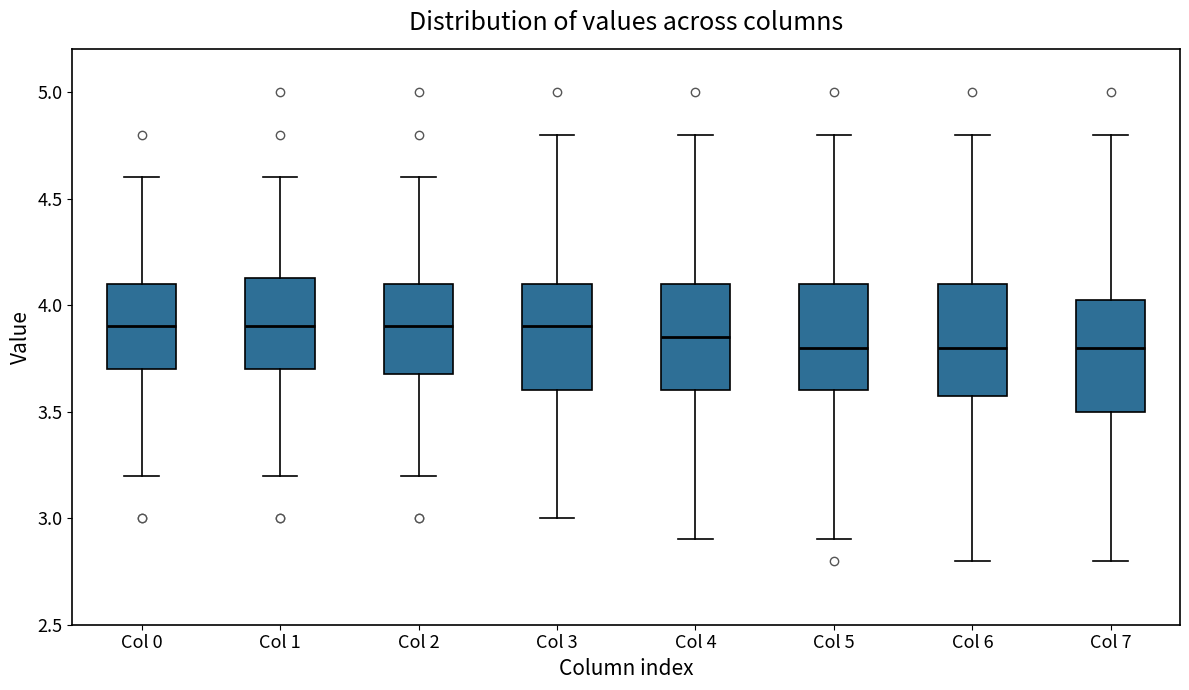

Where does the upper whisker of the box for Col 0 end on the y-axis? The values are not printed on the chart, so give them approximately, as read against the axis.

4.60